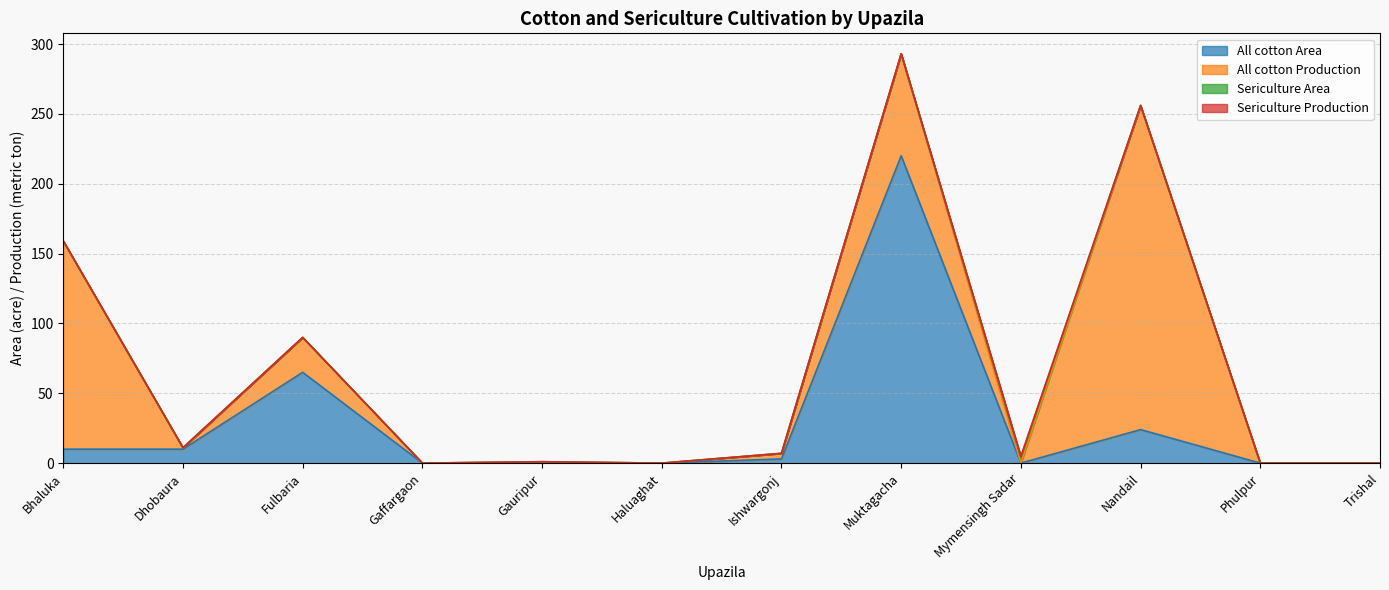

The value of Sericulture Production at Gauripur is 0. True or false?

True